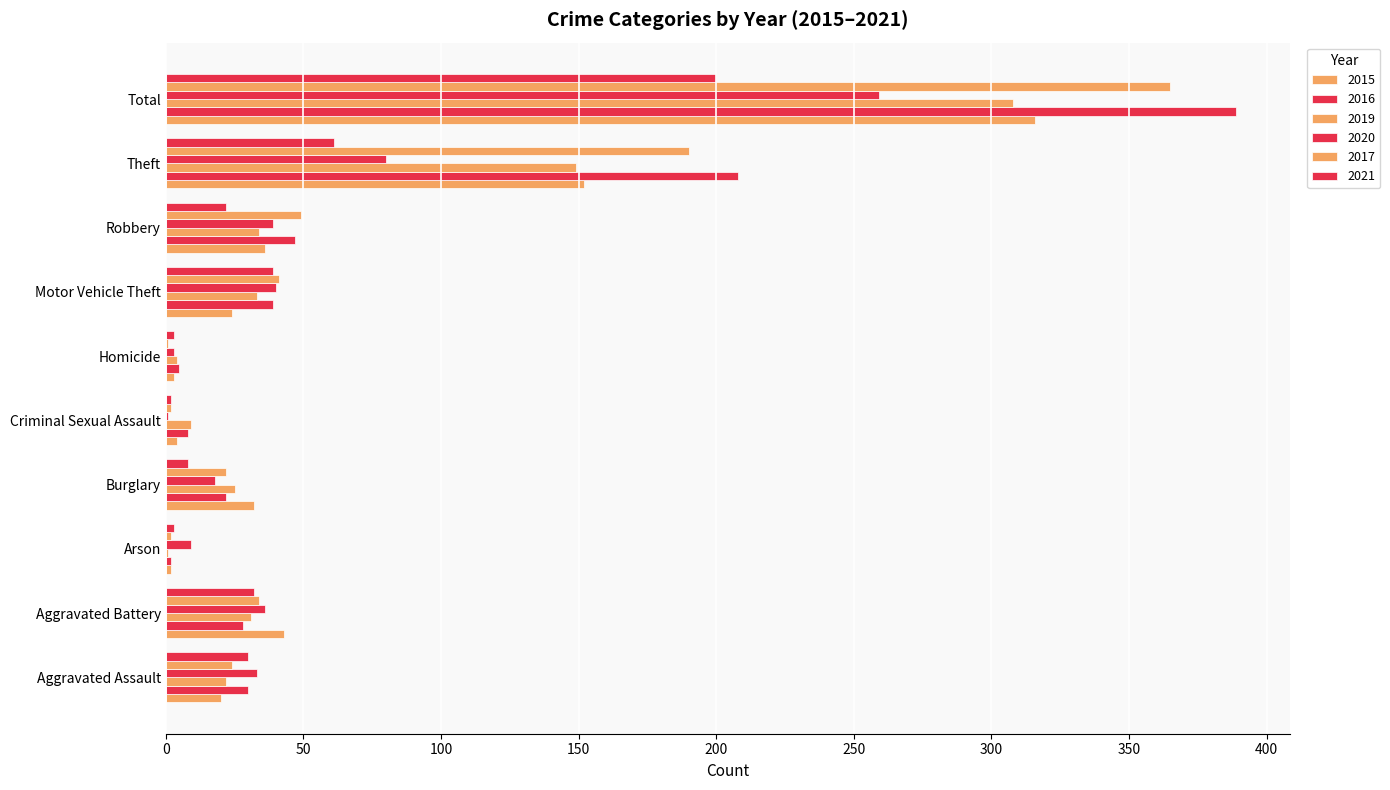

At how many categories does at least one series exceed 135?

2